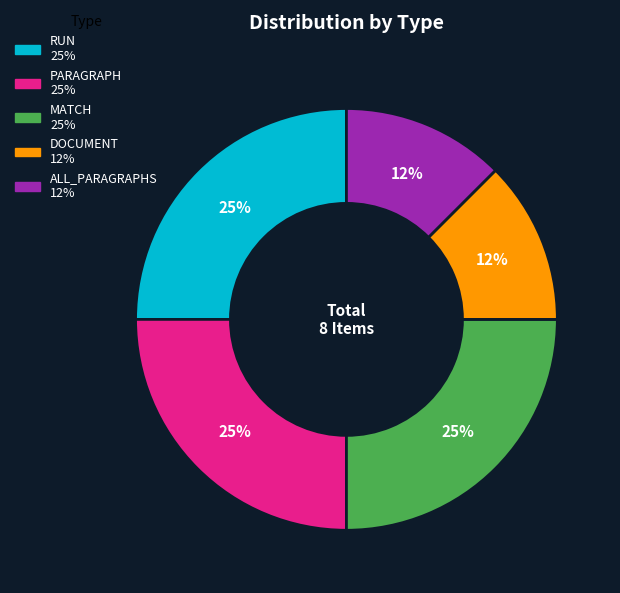

Which has a higher value, MATCH or ALL_PARAGRAPHS?

MATCH